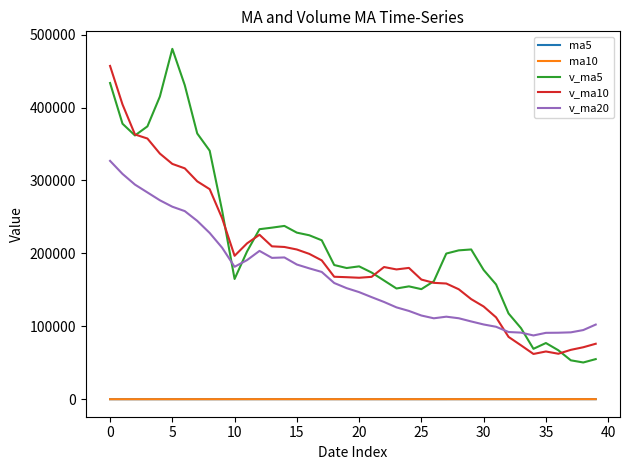

How many categories are shown in the chart?

40